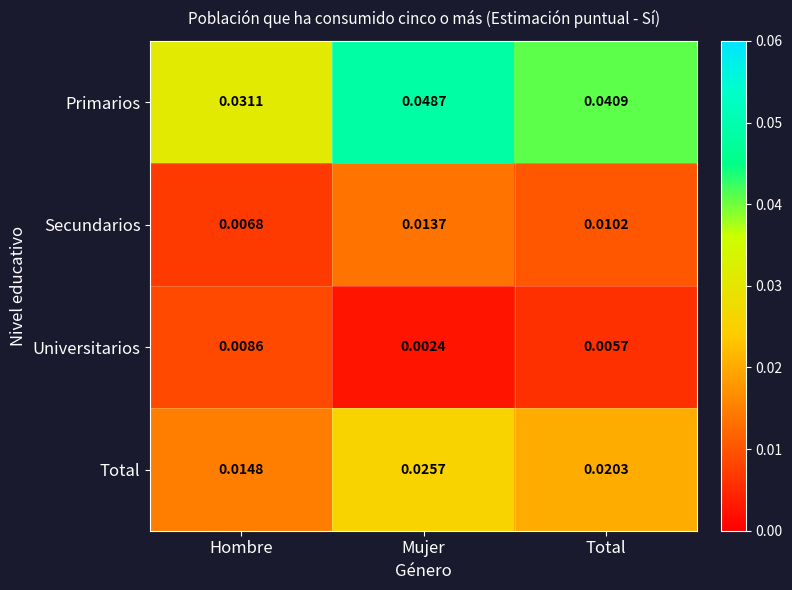

Which series has the largest total across all categories?

Primarios